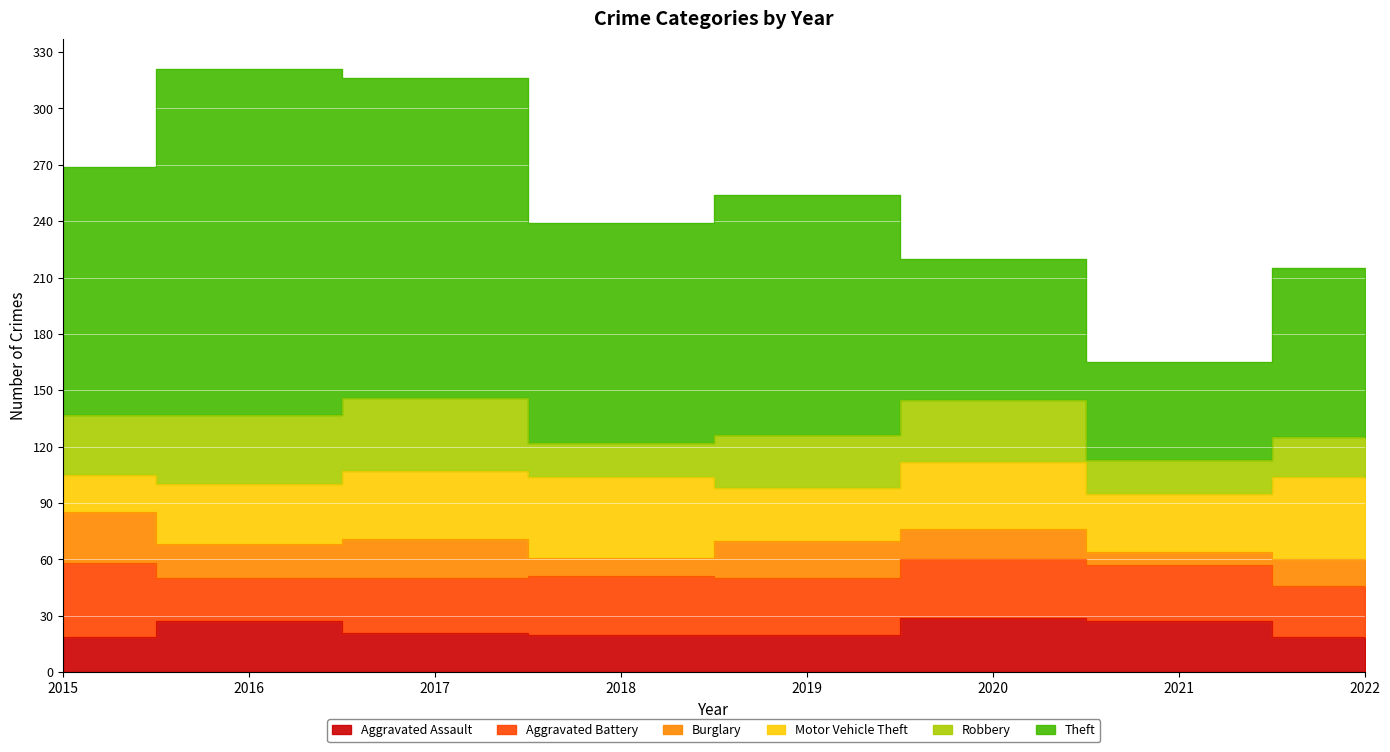

Which series has the largest range (max minus min)?

Theft